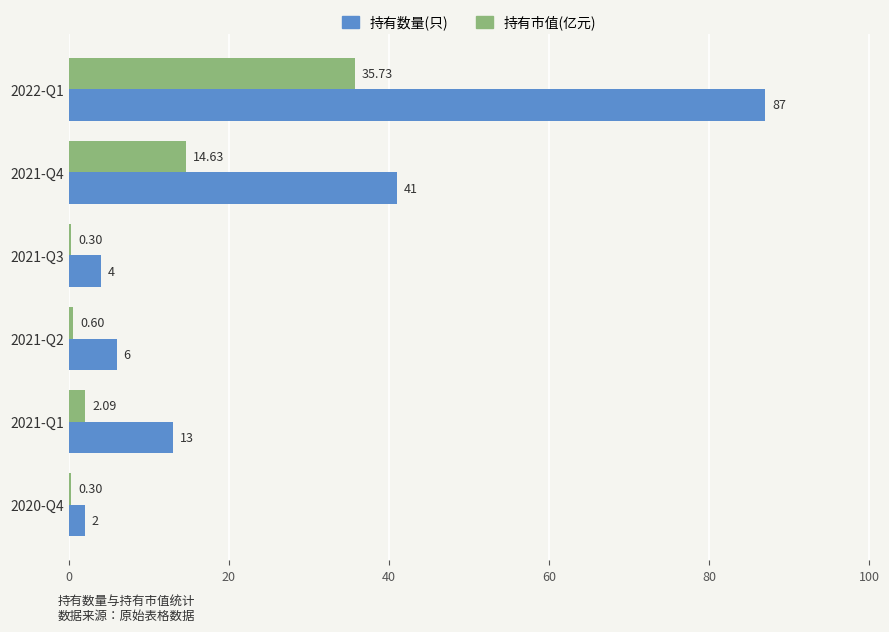

Between 2021-Q3 and 2021-Q1, which series saw the biggest shift?

持有数量(只)